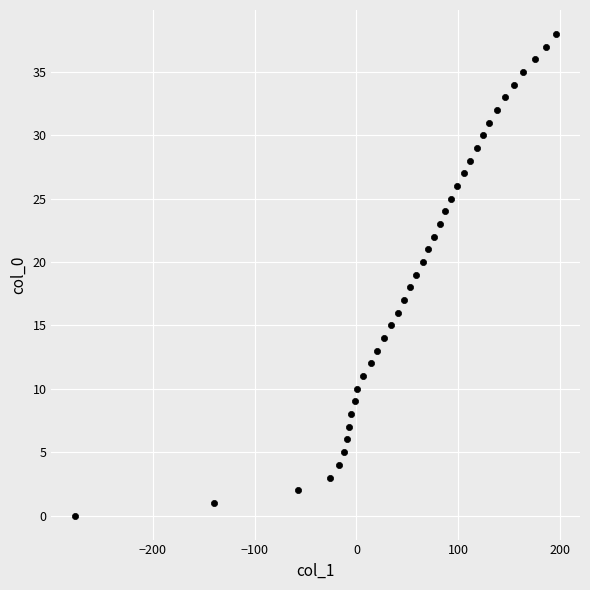

What is the range of Y values (max minus min)?

38